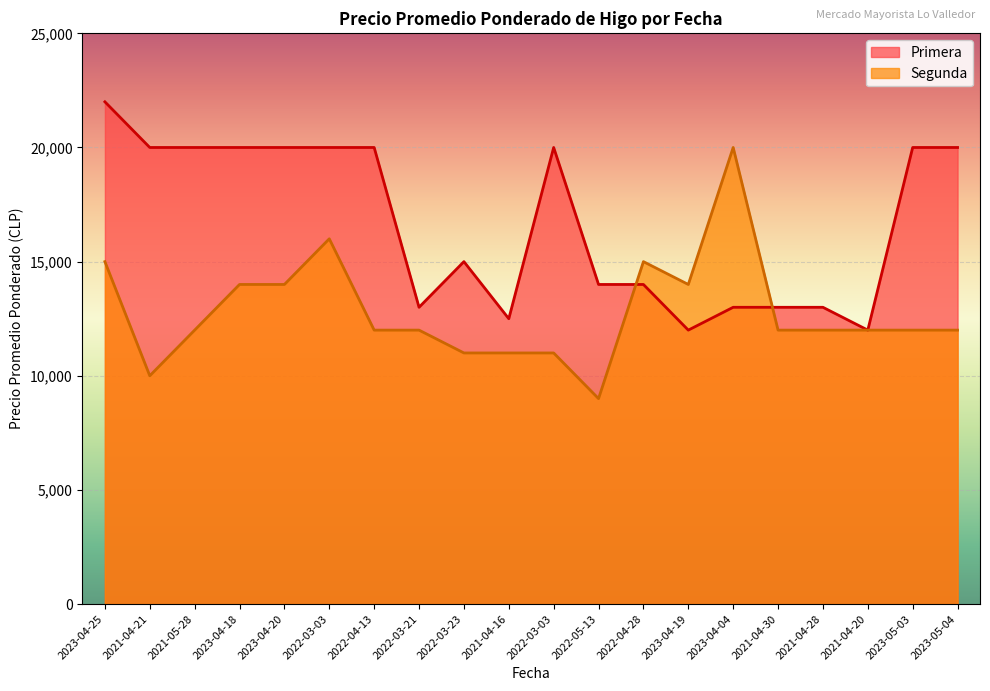

How many times do Segunda and Primera cross each other?

2